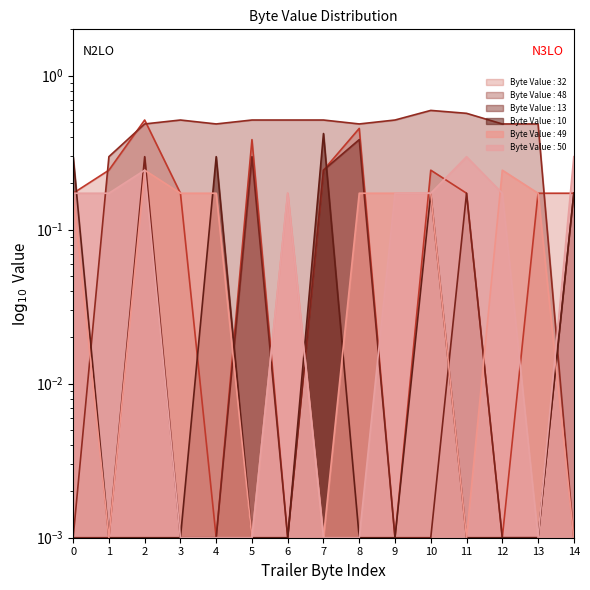

True or false: Byte Value : 50 has a value of 0.0 at 4.

True